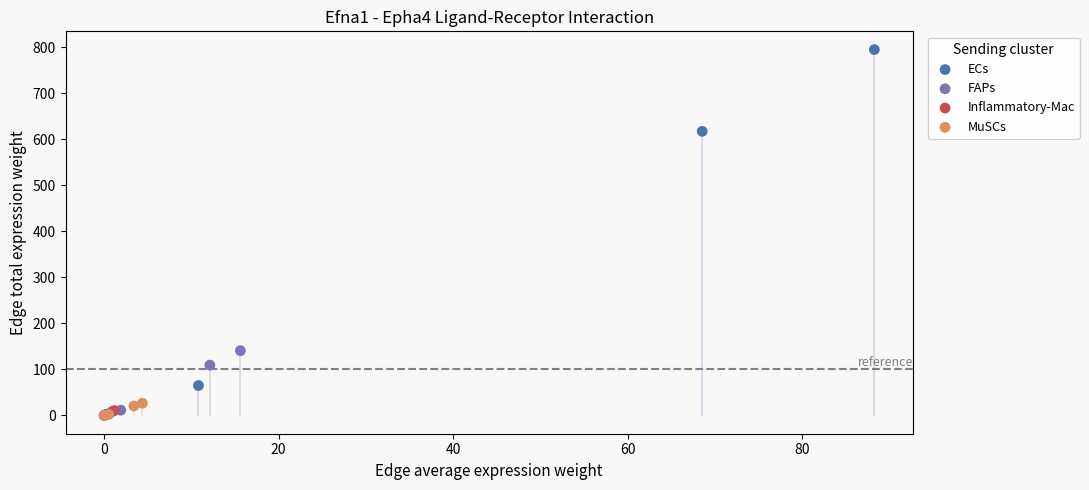

Which series reaches the maximum Y coordinate?

ECs